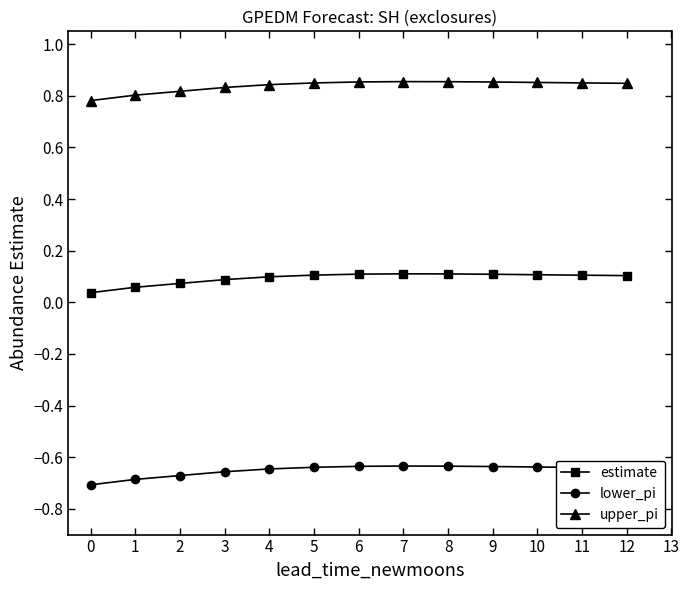

True or false: estimate and lower_pi cross at least once.

False